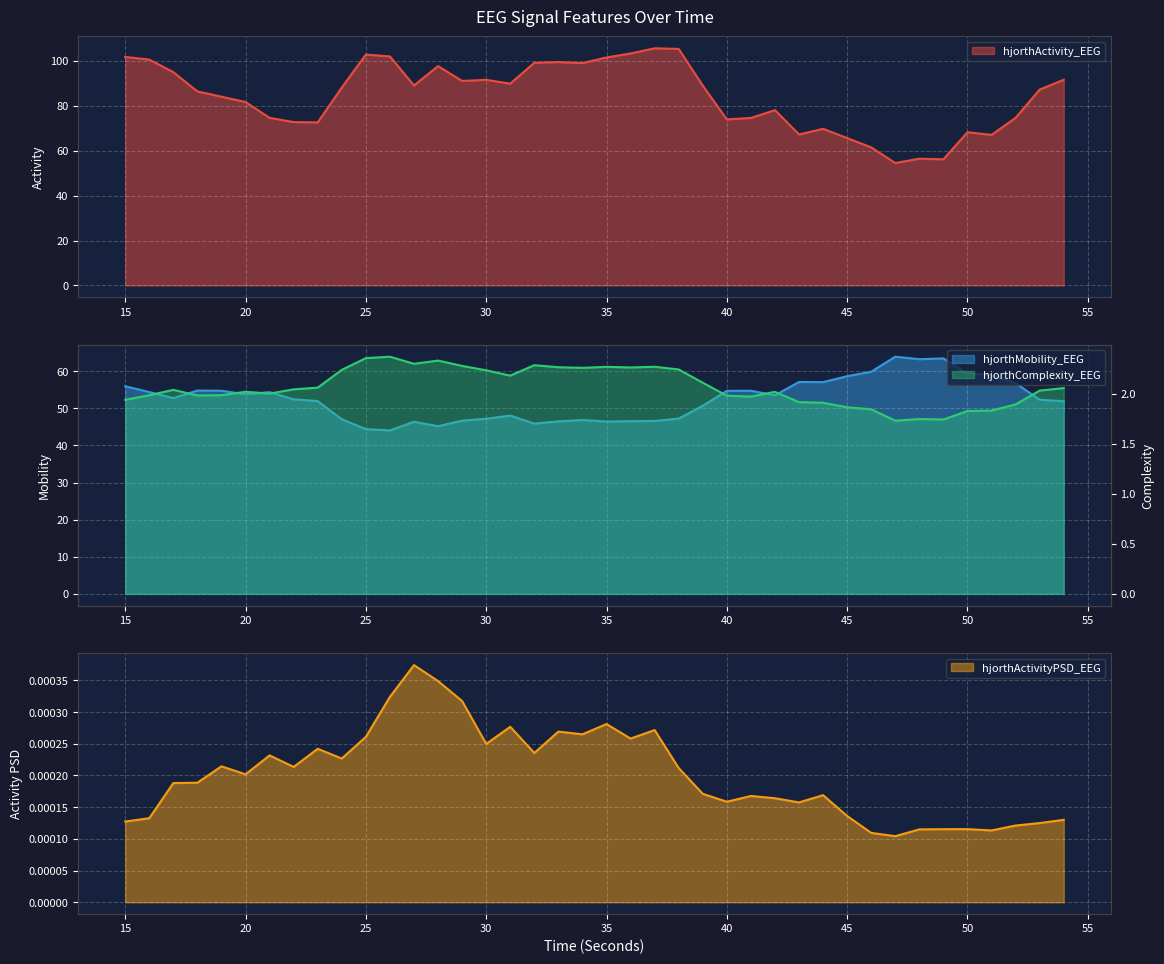

Rank the categories by hjorthMobility_EEG value from highest to lowest.

47, 49, 48, 46, 50, 51, 45, 43, 44, 52, 15, 18, 19, 41, 40, 16, 21, 20, 42, 17, 22, 53, 23, 54, 39, 31, 38, 30, 24, 34, 29, 37, 36, 33, 35, 27, 32, 28, 25, 26